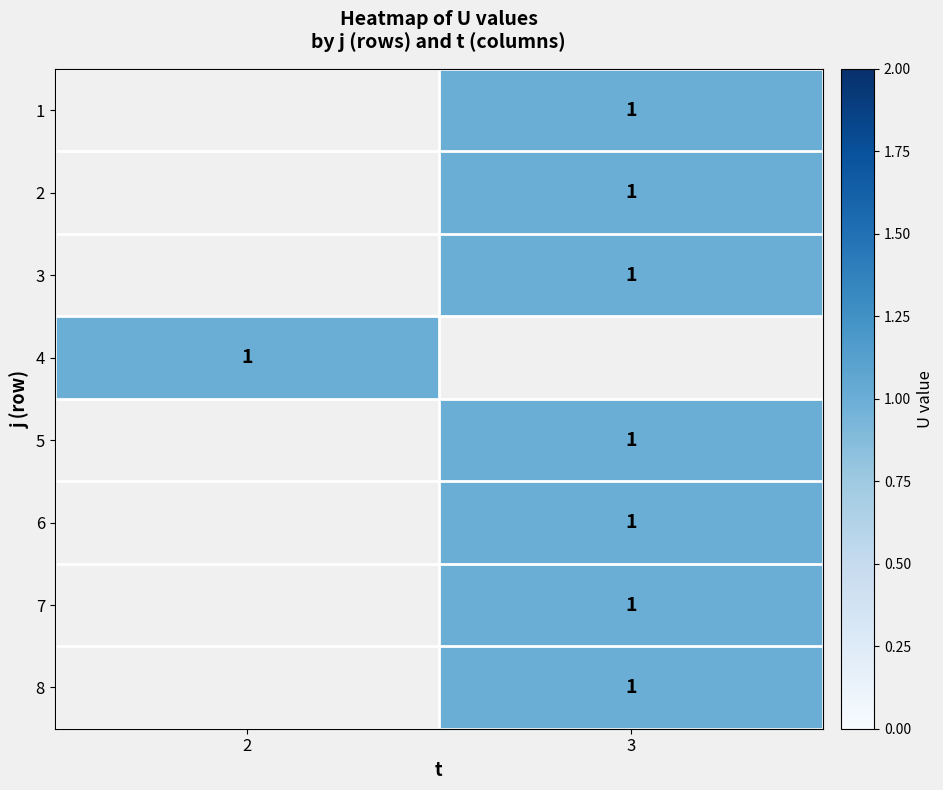

The value of 8 at 3 is 1.6. True or false?

False